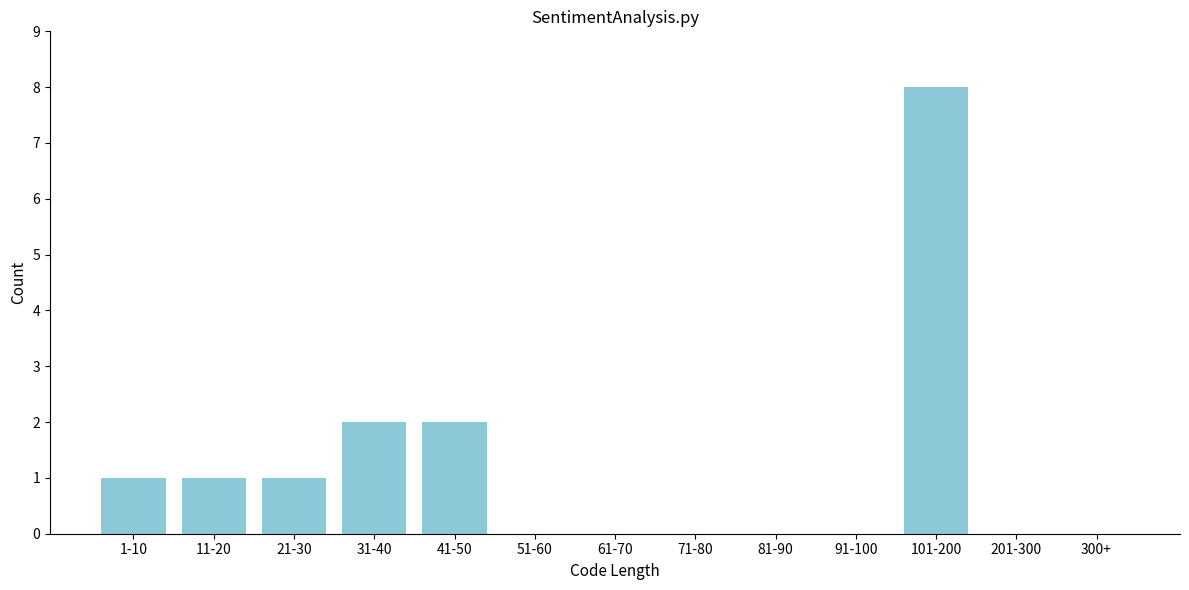

Reading left to right, list all the values displayed in this chart.

1-10=1	11-20=1	21-30=1	31-40=2	41-50=2	51-60=0	61-70=0	71-80=0	81-90=0	91-100=0	101-200=8	201-300=0	300+=0